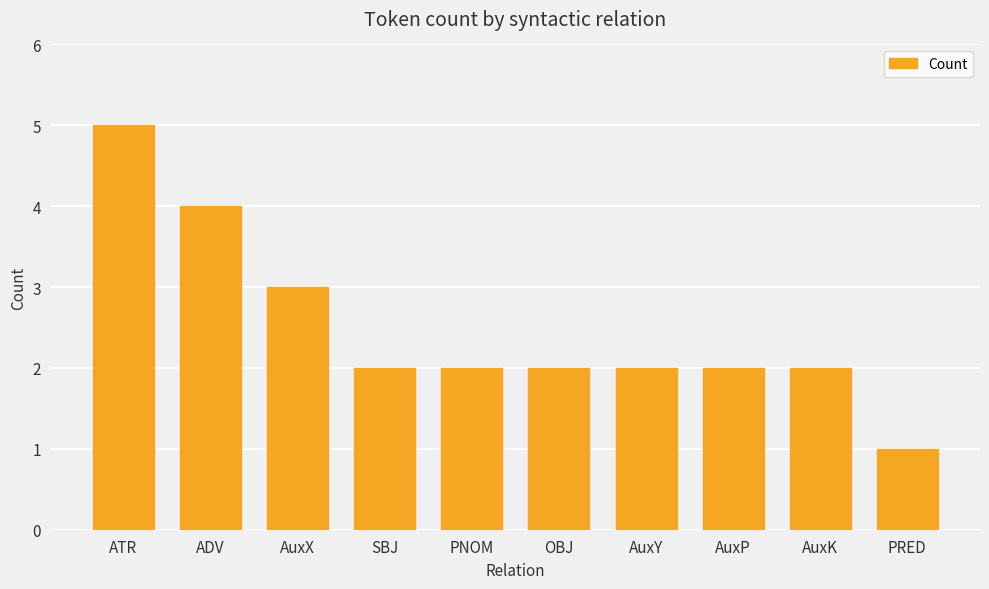

What is the label of the 2nd bar from the left?

ADV